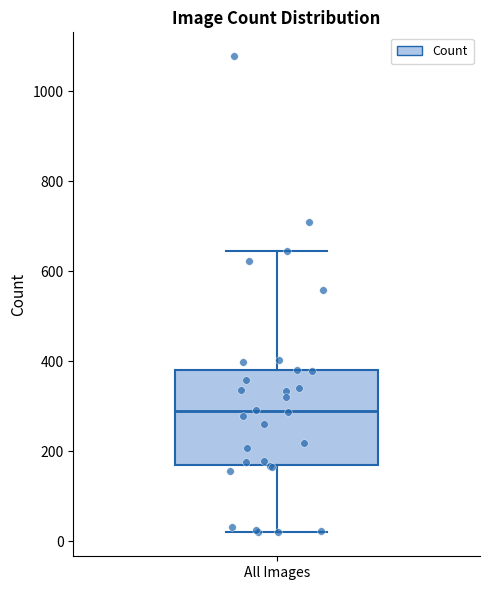

Where does the median line of the box for All Images sit on the y-axis? The values are not printed on the chart, so give them approximately, as read against the axis.

280